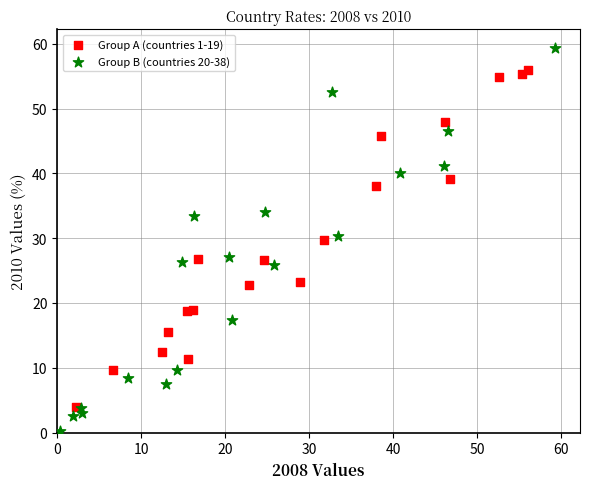

Which series has the widest spread of Y values?

Group B (countries 20-38)